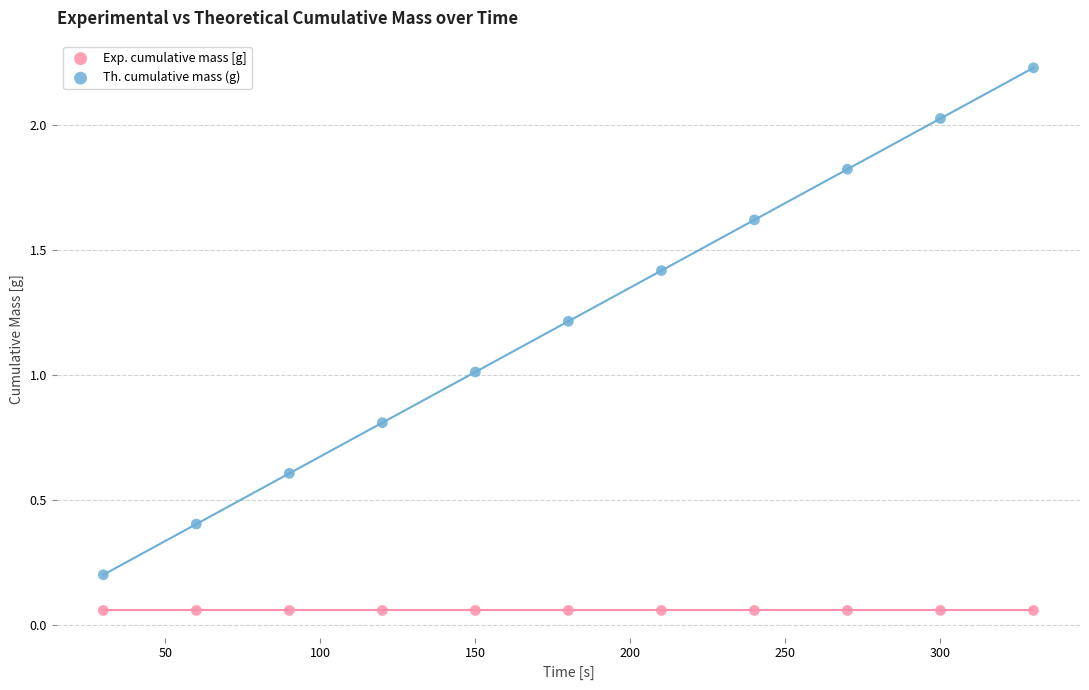

Which series reaches the maximum Y coordinate?

Th. cumulative mass (g)